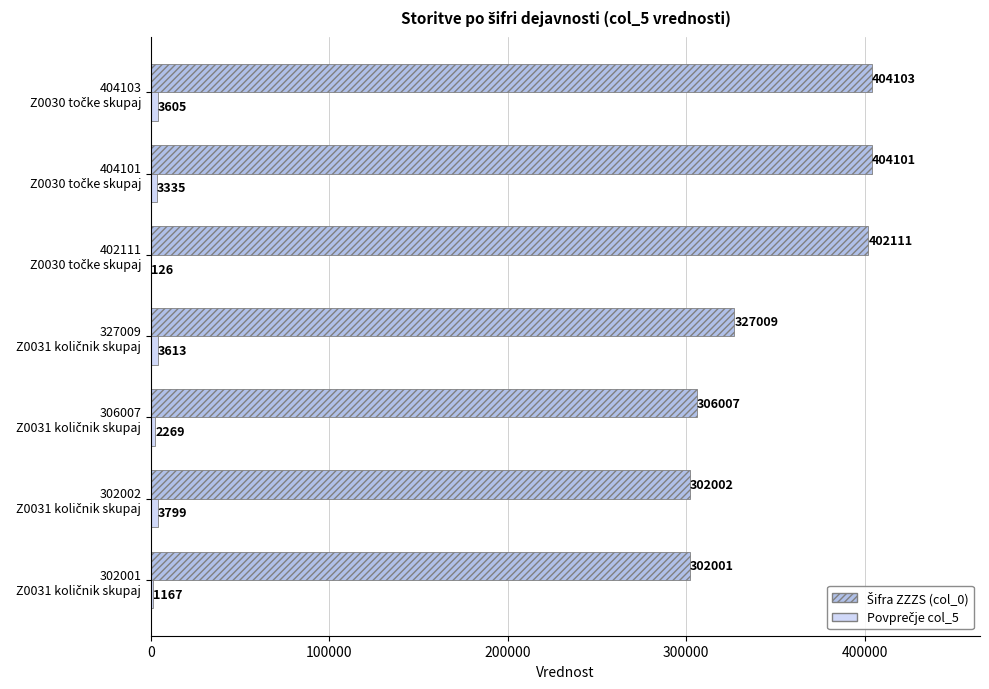

Count the number of data series in this chart.

2